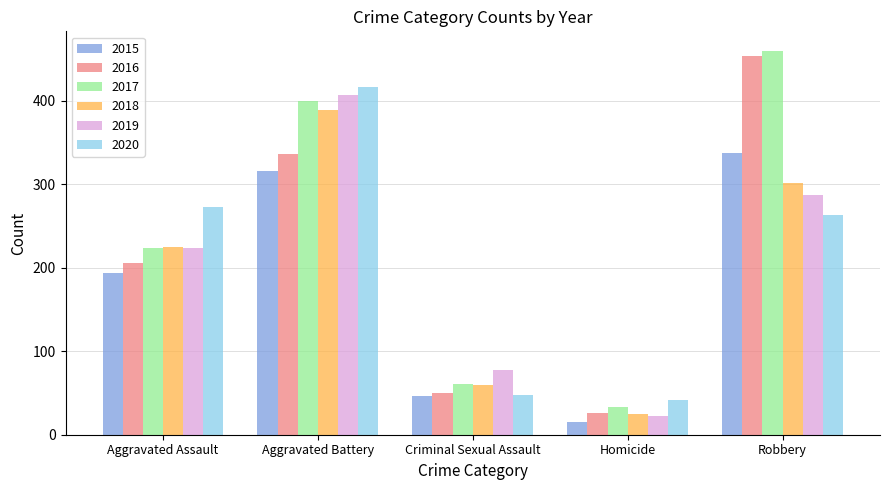

How many bars are there in each group?

6